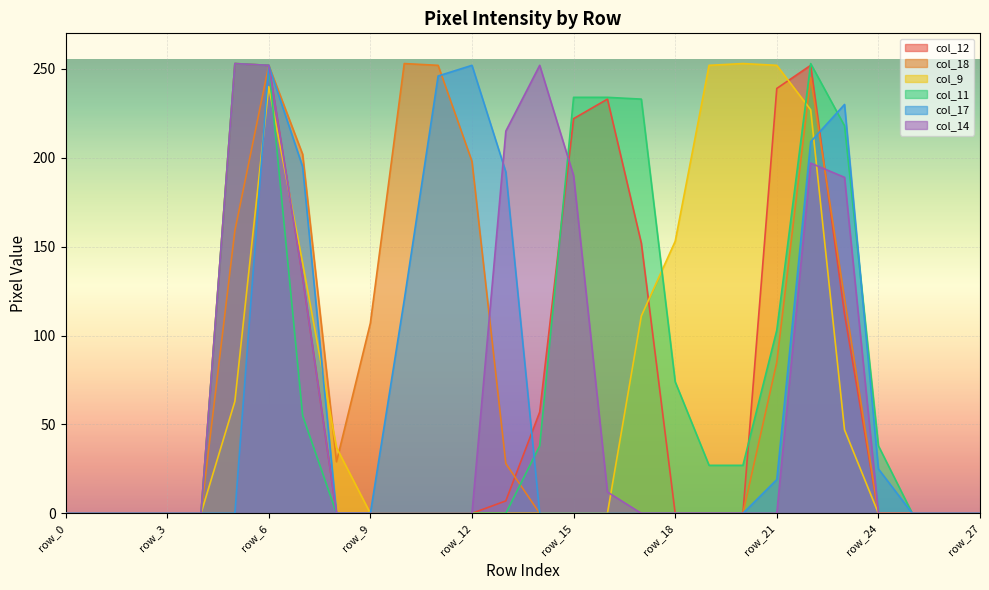

Does the chart display data point markers on the line(s)?

No